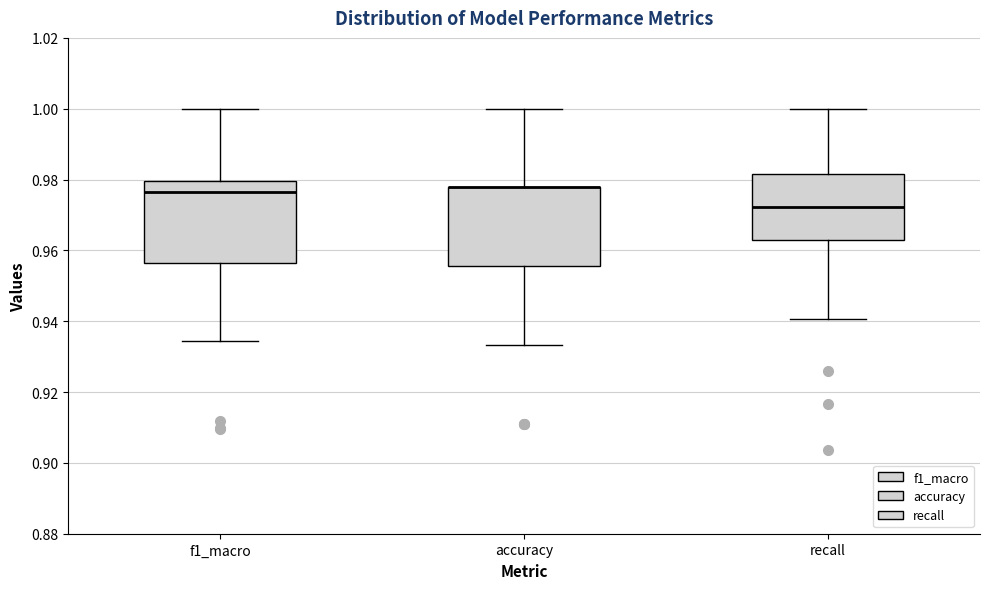

Reading left to right, read every box against the y-axis: the position of its median line, the range the box covers, and the ends of its whiskers. The values are not printed on the chart, so give them approximately, as read against the axis.

f1_macro: median 0.976, box 0.956 to 0.980, whiskers 0.934 to 1.000
accuracy: median 0.978 (drawn on the box's upper edge), box 0.956 to 0.978, whiskers 0.934 to 1.000
recall: median 0.972, box 0.962 to 0.982, whiskers 0.940 to 1.000